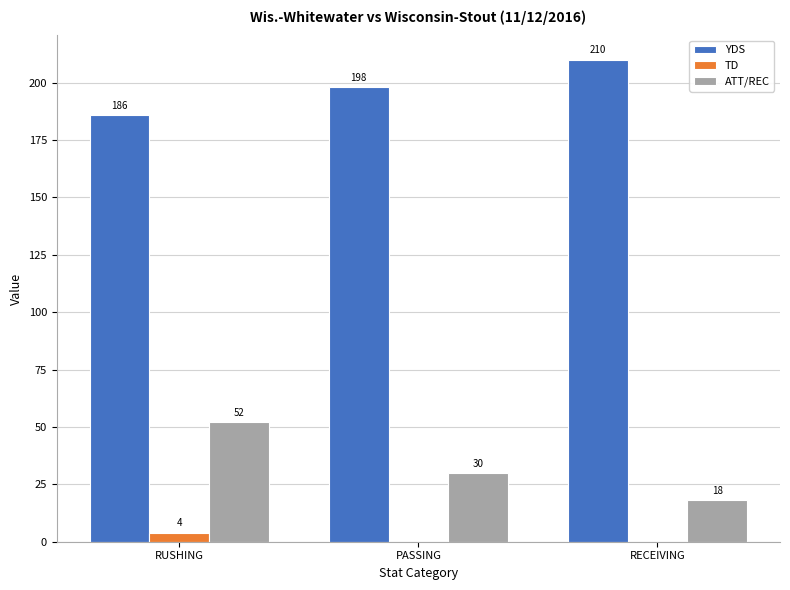

Where does the ATT/REC series first go above 30?

RUSHING